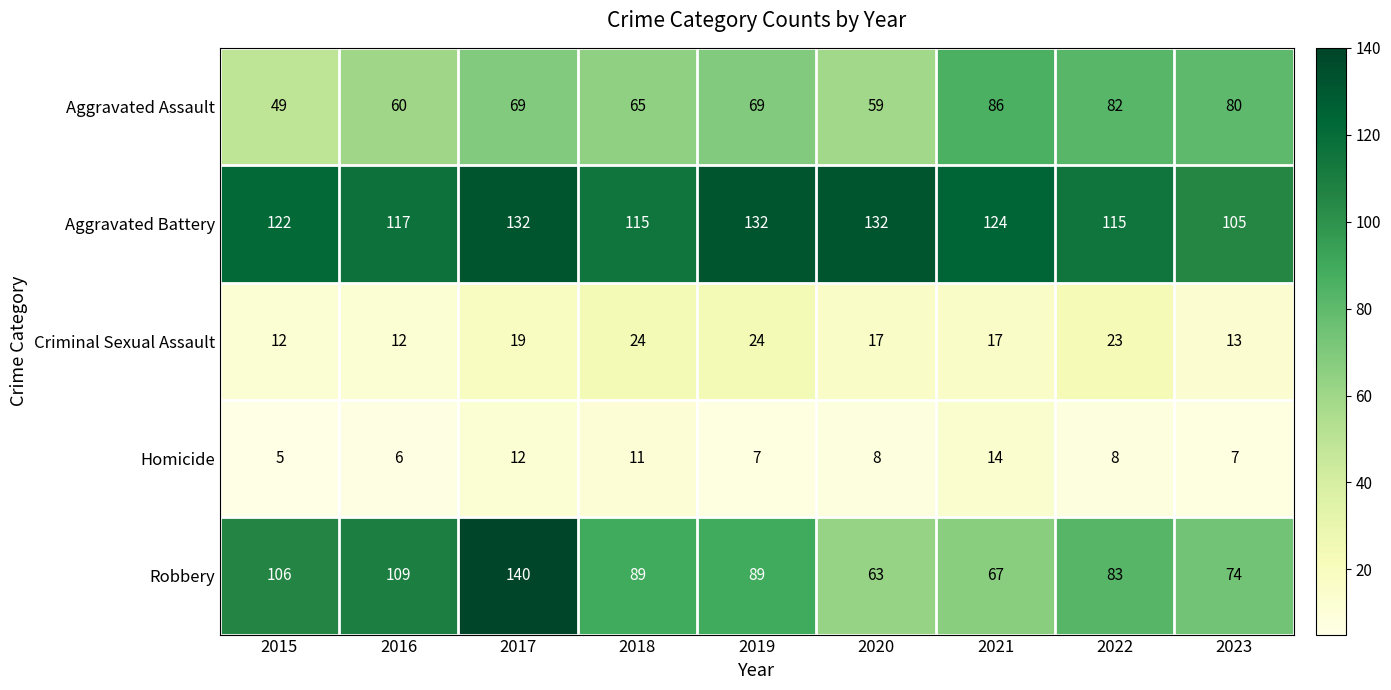

The value of Robbery at 2020 is 89. True or false?

False